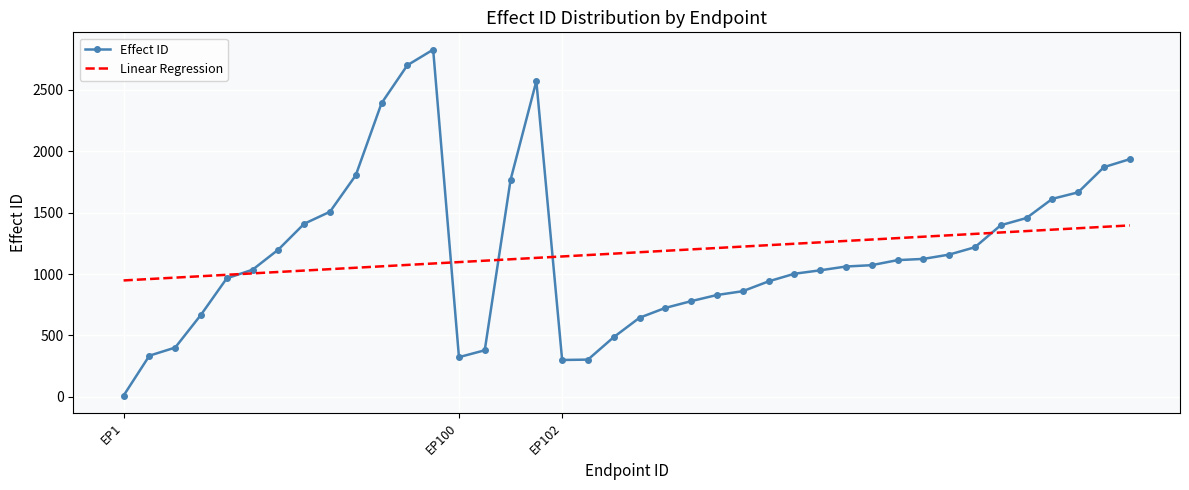

Which series has the largest range (max minus min)?

Effect ID